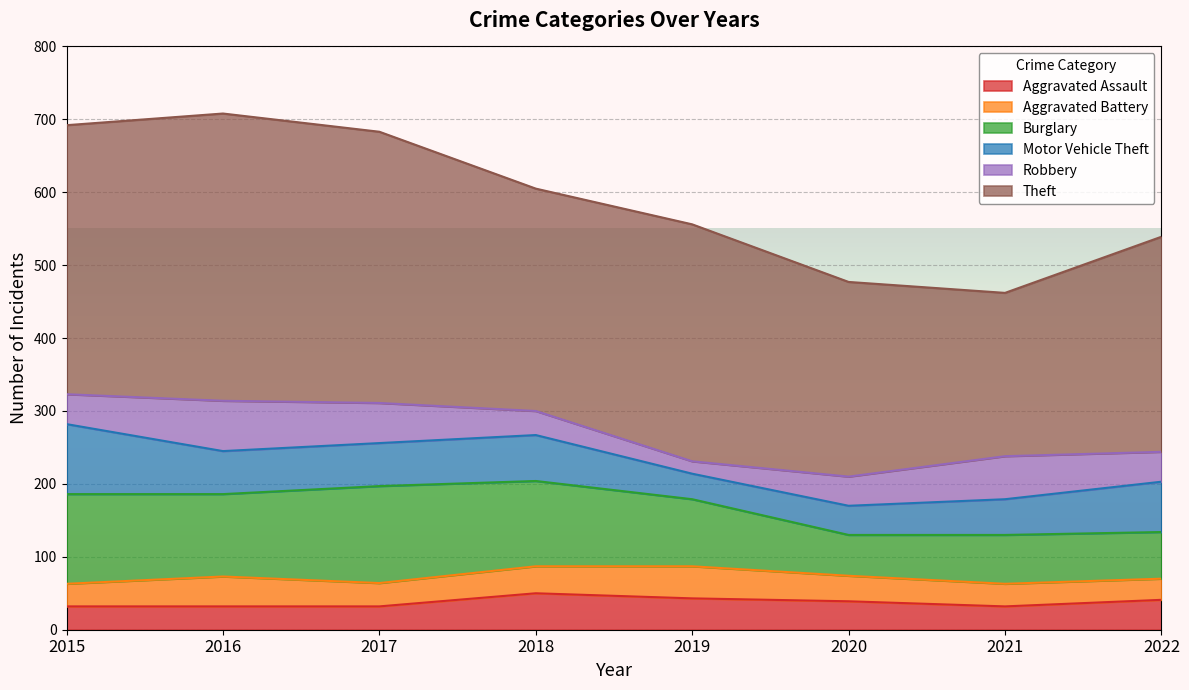

What is the minimum value shown in the chart?

17